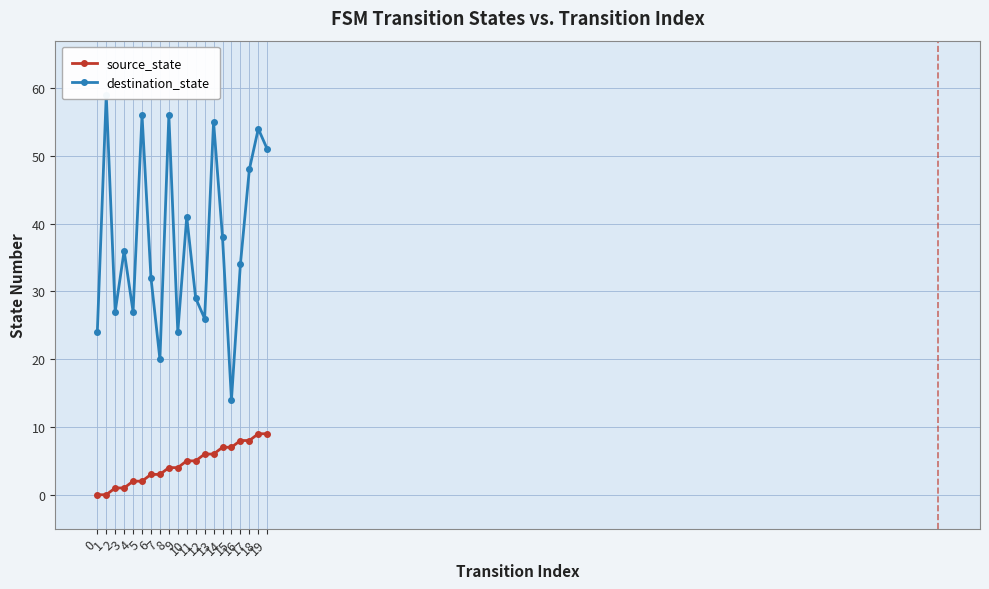

What is the approximate value of source_state at 8?

4